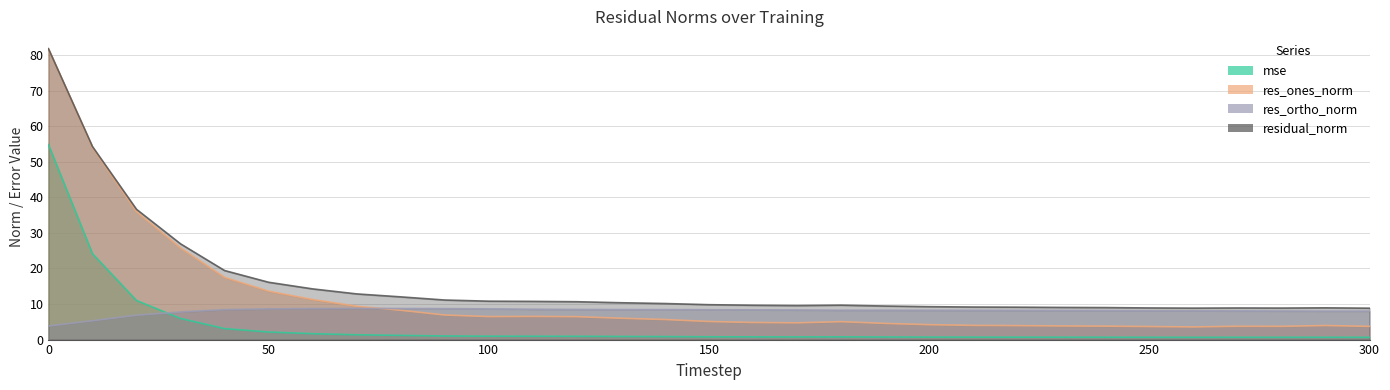

True or false: residual_norm and mse intersect in this chart.

False